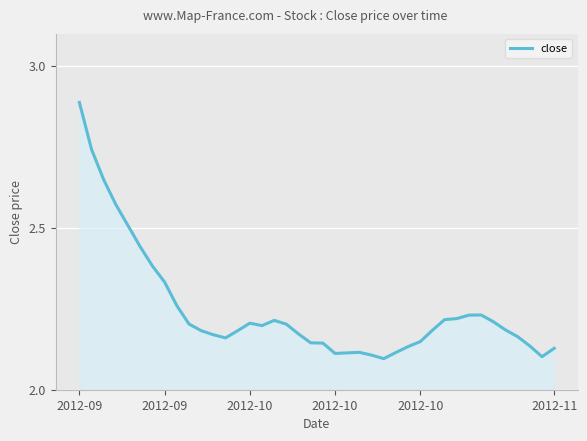

What is the minimum value shown in the chart?

2.1